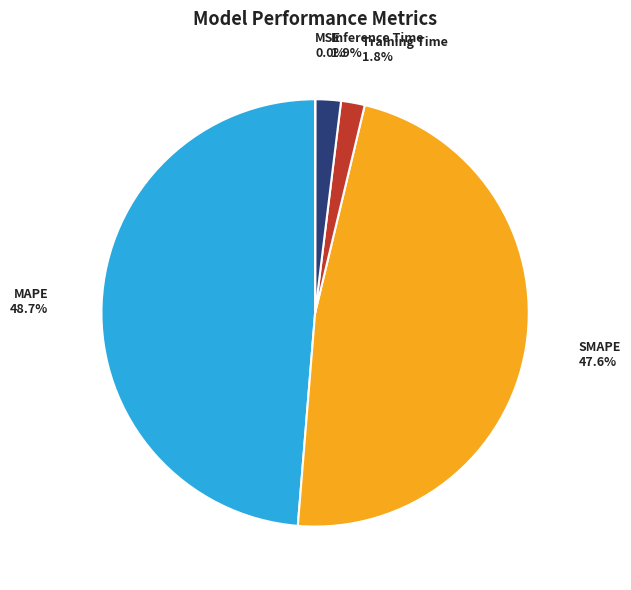

Is Training Time the majority of the pie?

No